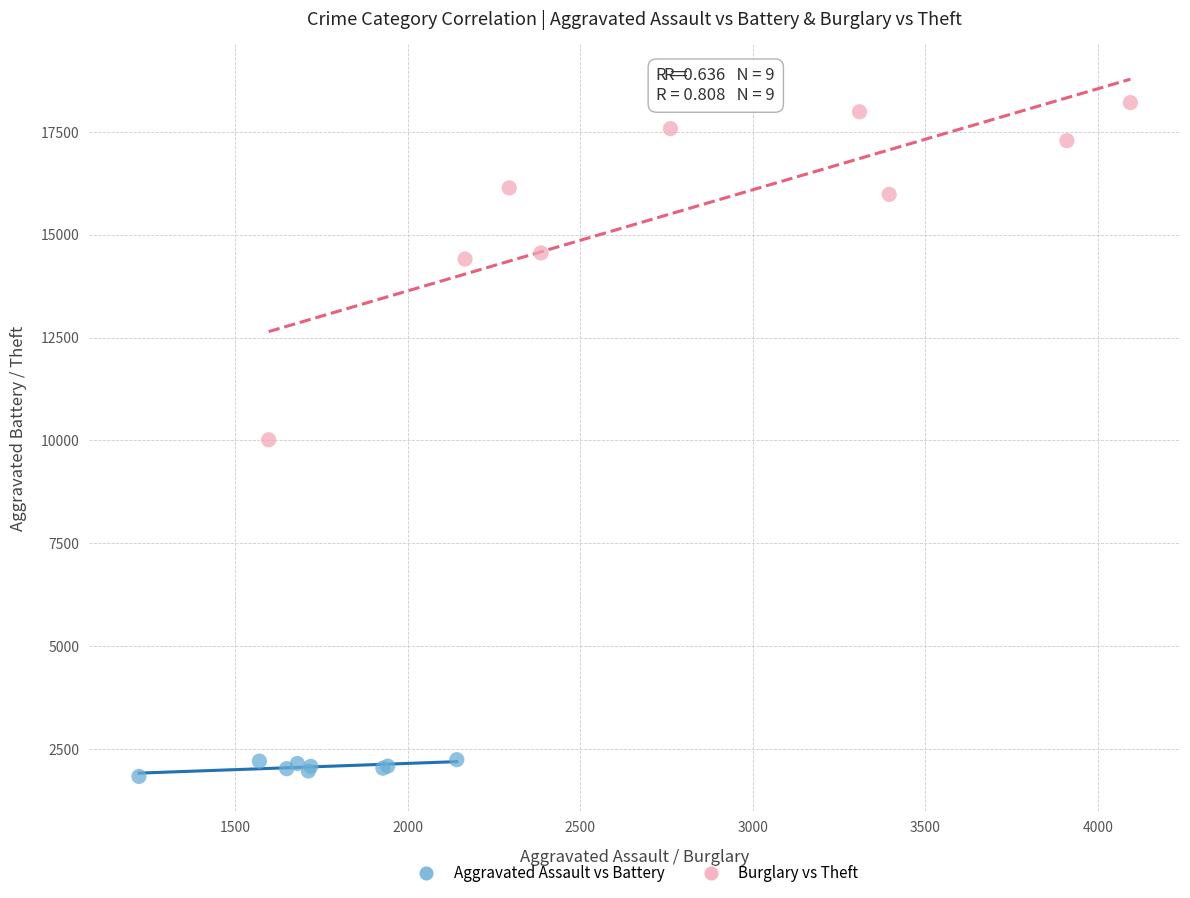

Which series reaches the maximum Y coordinate?

Burglary vs Theft